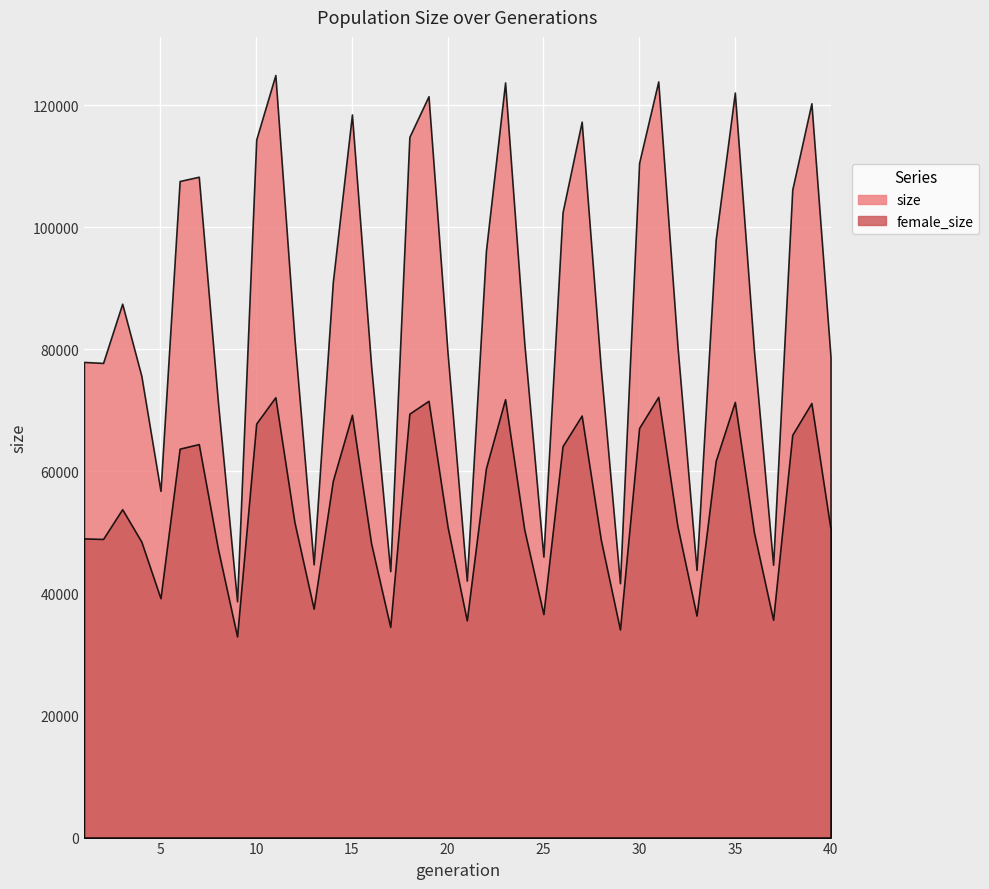

Which series has the largest range (max minus min)?

size